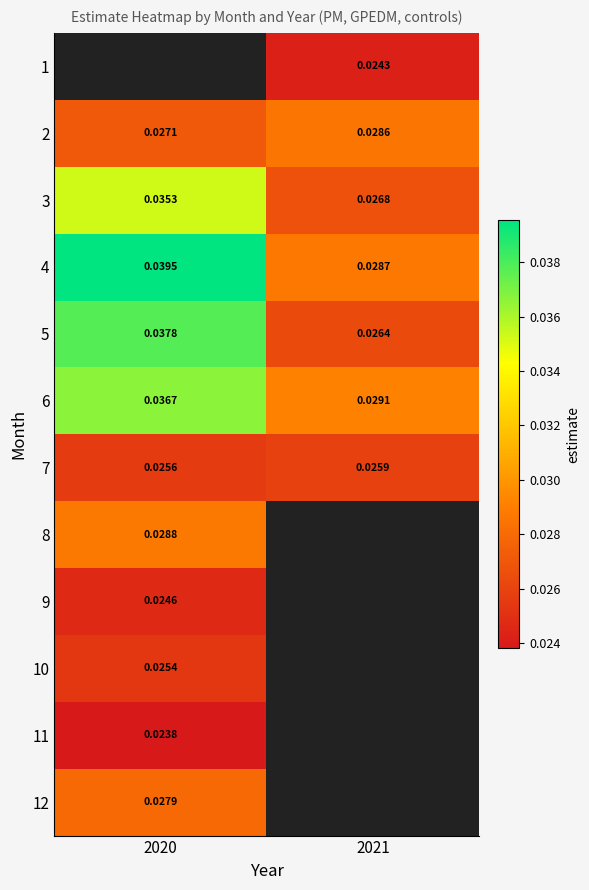

Is the value of 6 at 2021 greater than the value of 2 at 2021?

Yes